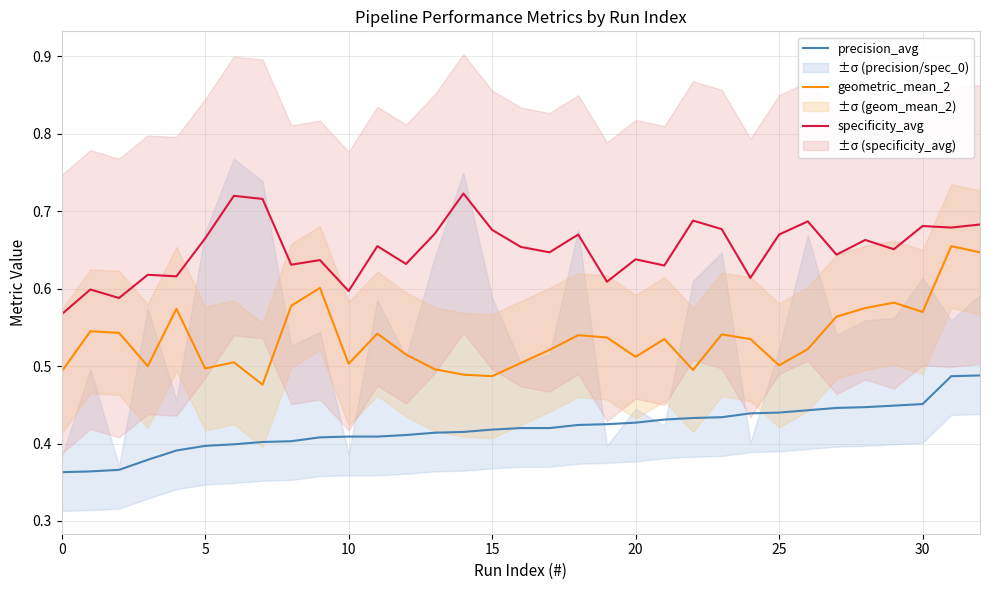

Reading left to right, transcribe all the data shown in this chart.

precision_avg: 0.4	0.4	0.4	0.4	0.4	0.4	0.4	0.4	0.4	0.4	0.4	0.4	0.4	0.4	0.4	0.4	0.4	0.4	0.4	0.4	0.4	0.4	0.4	0.4	0.4	0.4	0.4	0.4	0.4	0.4	0.5	0.5	0.5
geometric_mean_2: 0.5	0.5	0.5	0.5	0.6	0.5	0.5	0.5	0.6	0.6	0.5	0.5	0.5	0.5	0.5	0.5	0.5	0.5	0.5	0.5	0.5	0.5	0.5	0.5	0.5	0.5	0.5	0.6	0.6	0.6	0.6	0.7	0.6
specificity_avg: 0.6	0.6	0.6	0.6	0.6	0.7	0.7	0.7	0.6	0.6	0.6	0.7	0.6	0.7	0.7	0.7	0.7	0.6	0.7	0.6	0.6	0.6	0.7	0.7	0.6	0.7	0.7	0.6	0.7	0.7	0.7	0.7	0.7